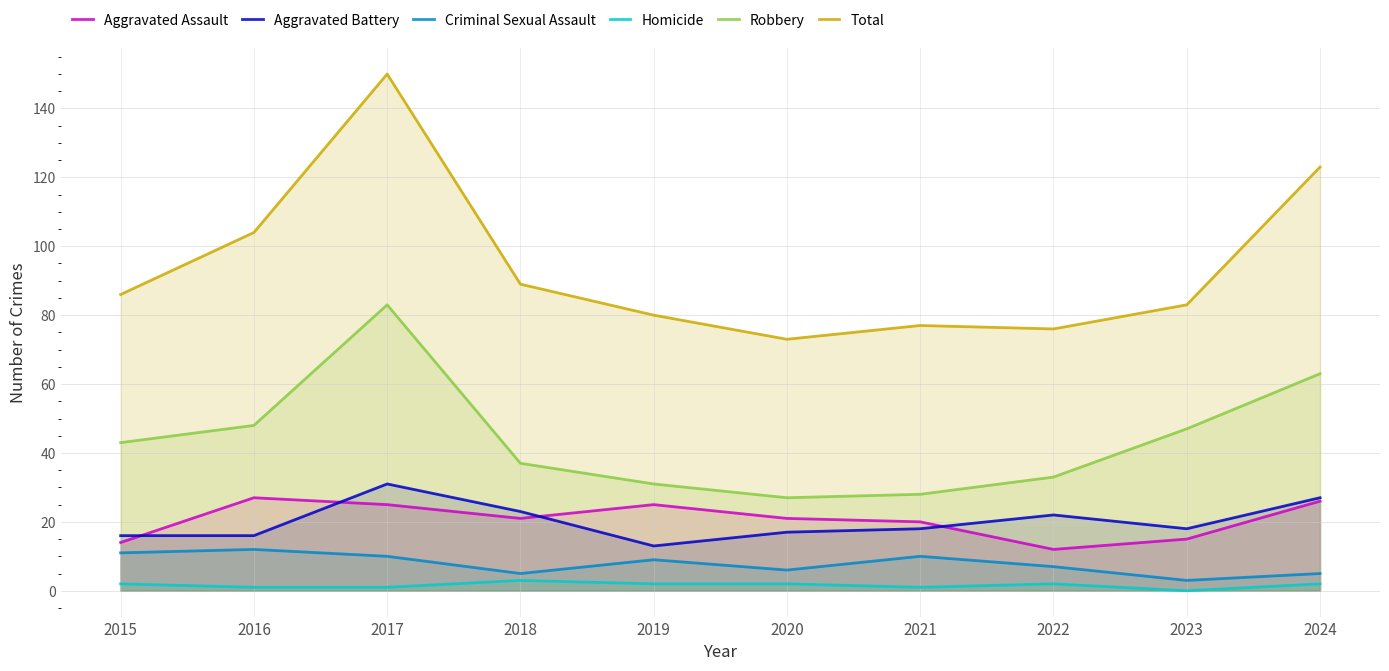

Between 2020 and 2015, which is larger?

2020